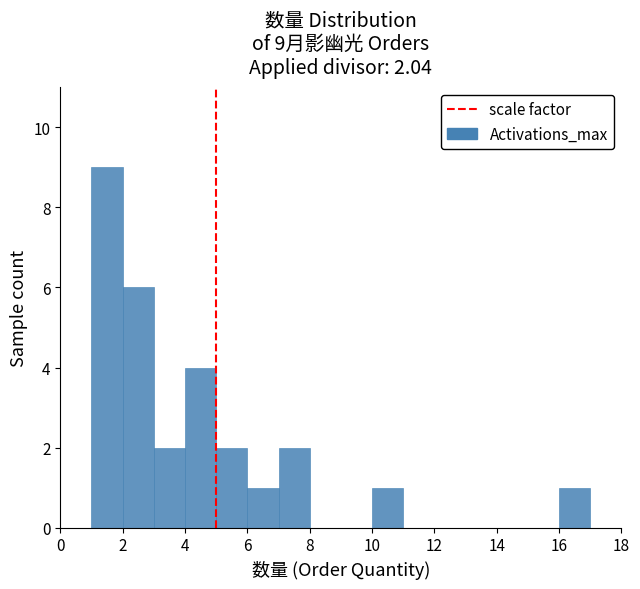

Over which range of the x-axis is the bar tallest?

1 to 2